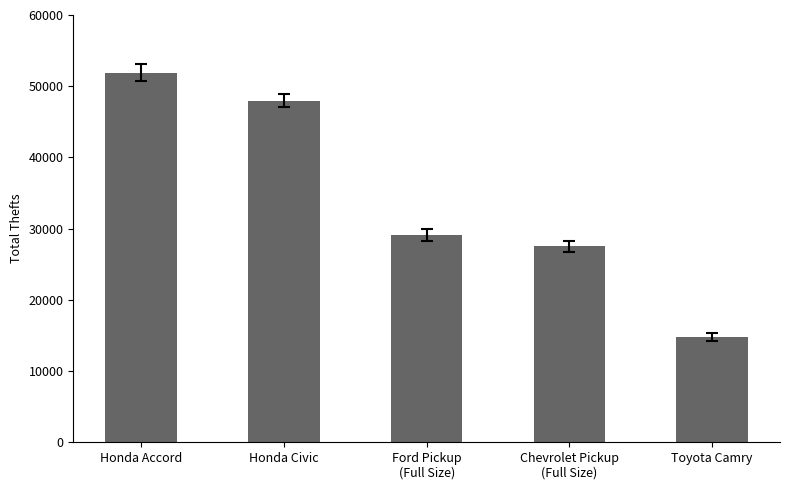

Rank the categories by value from highest to lowest.

Honda Accord, Honda Civic, Ford Pickup
(Full Size), Chevrolet Pickup
(Full Size), Toyota Camry